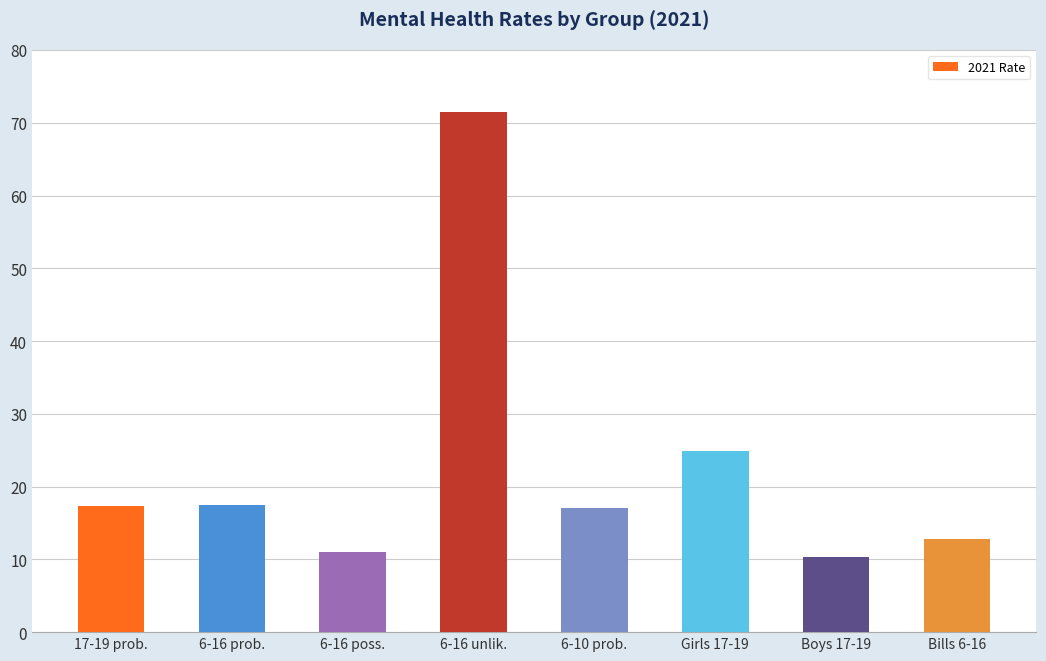

Where does the data first go above 17?

17-19 prob.